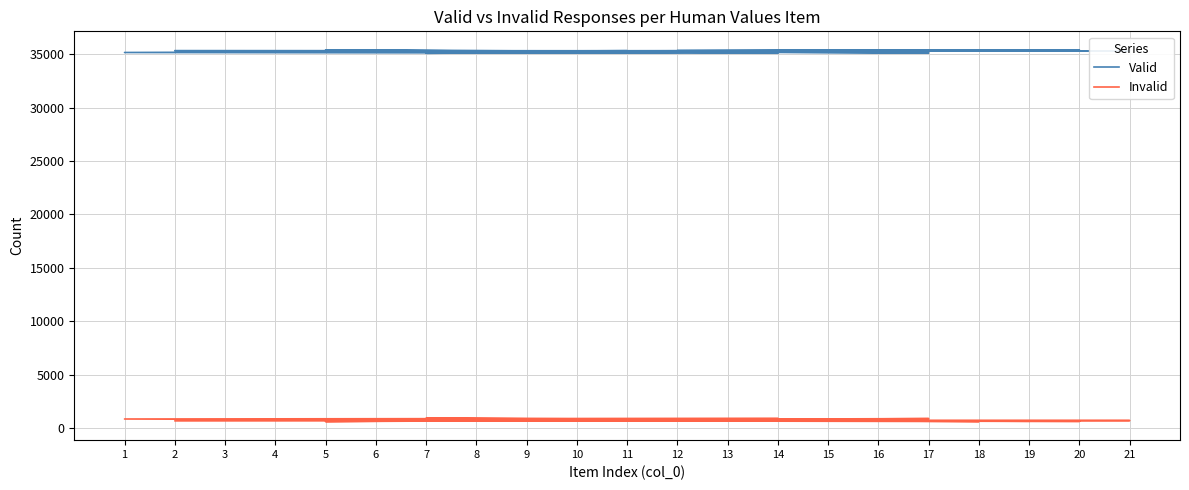

True or false: Invalid and Valid cross at least once.

False